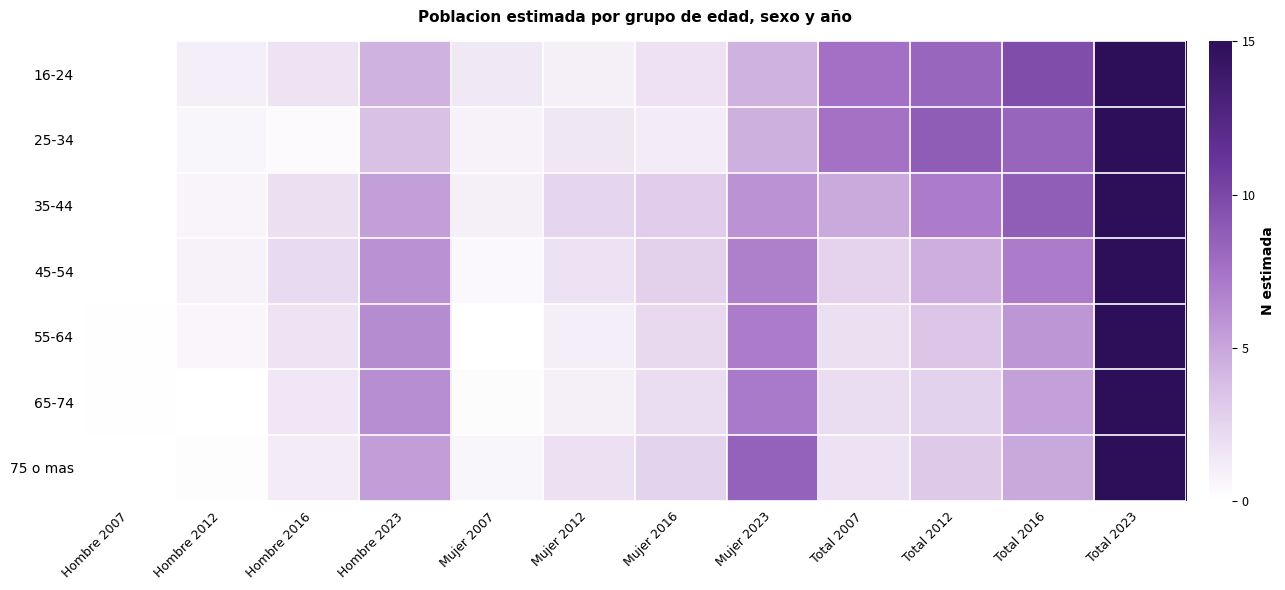

Which series has the largest range (max minus min)?

16-24